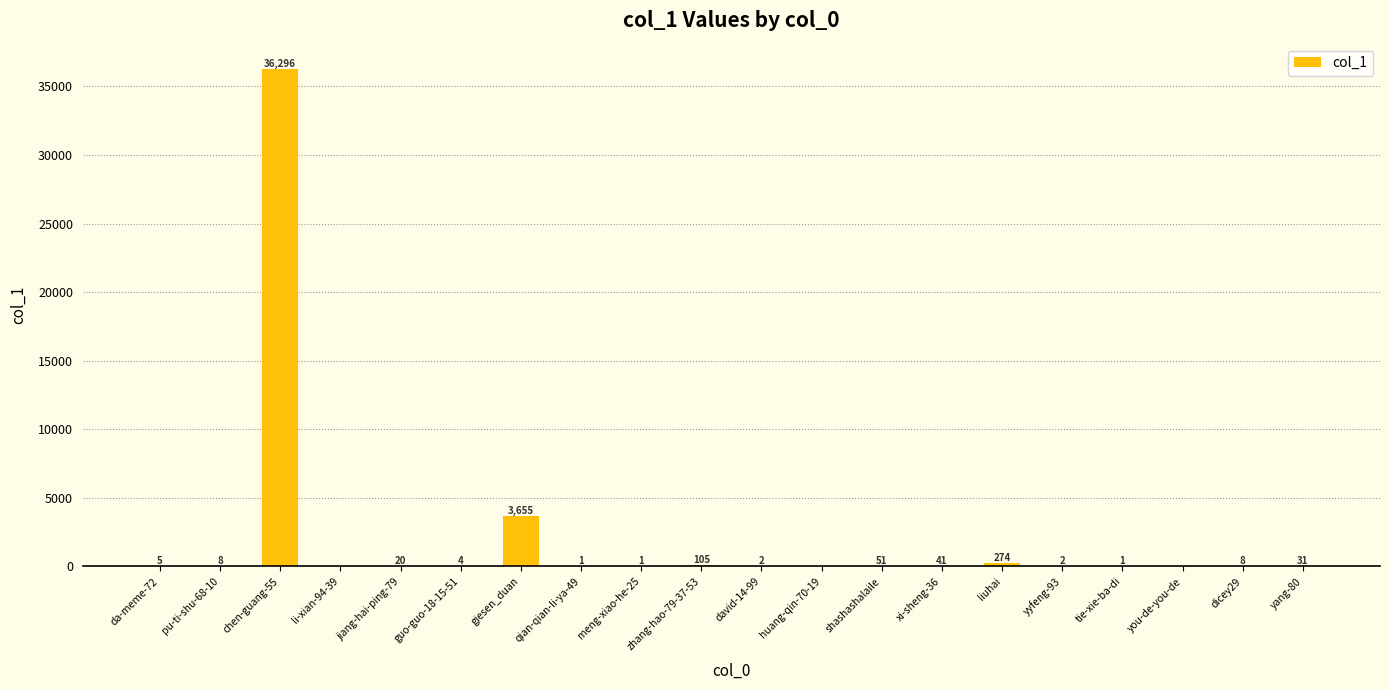

What is the difference between the values at guo-guo-18-15-51 and meng-xiao-he-25?

3